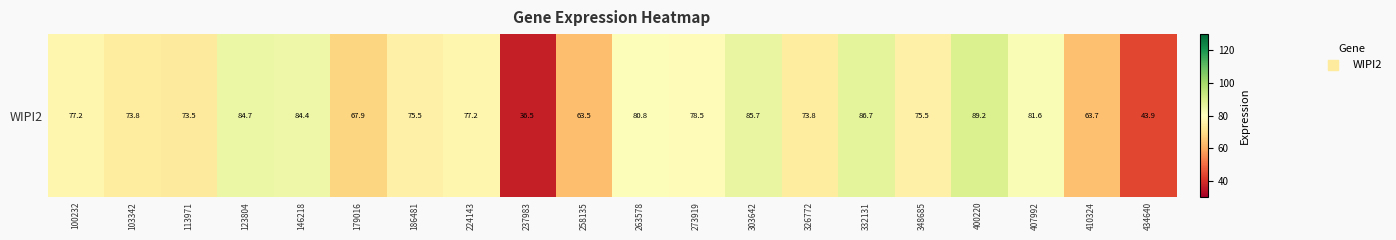

What is the ratio of the value at 100232 to the value at 273919?

1.0